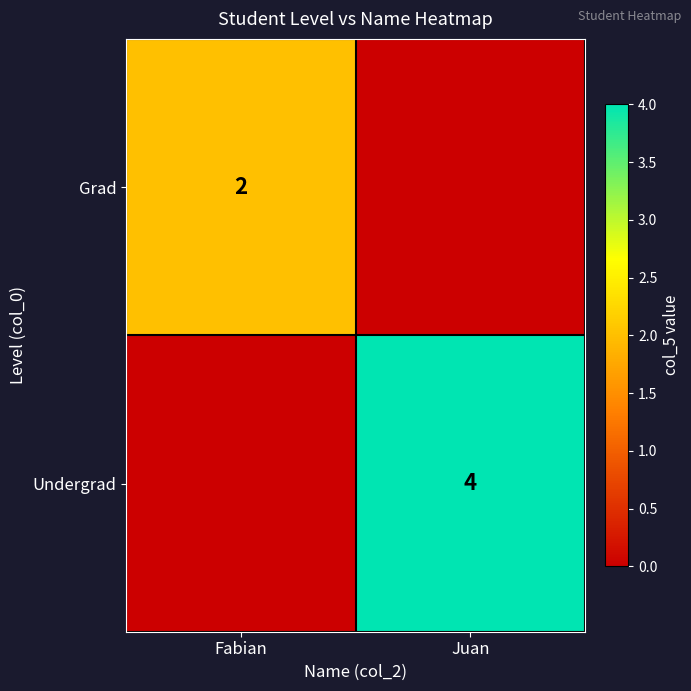

At how many categories does at least one series exceed 3?

1